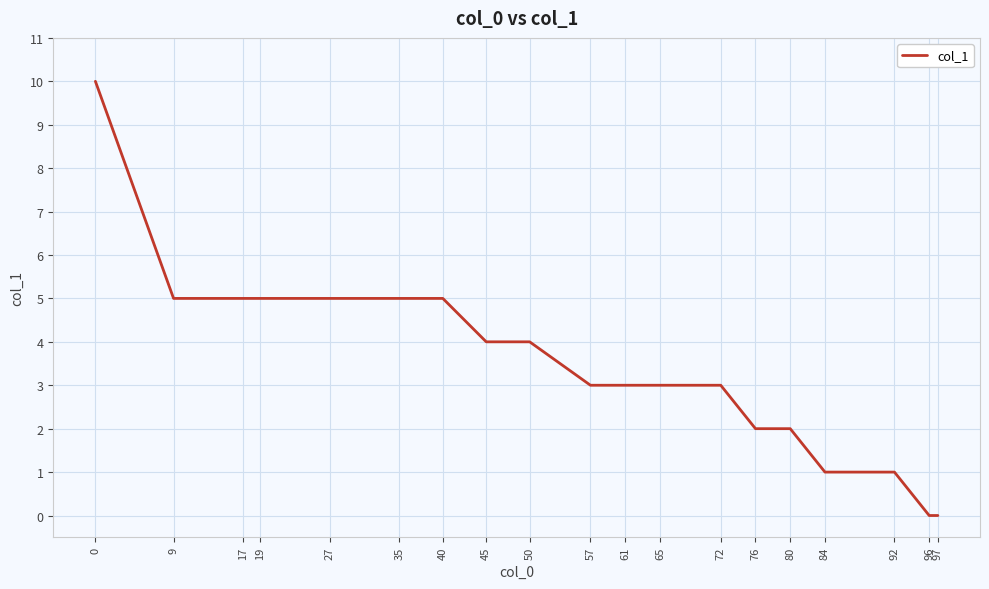

The chart shows a value of 2 at 19. True or false?

False